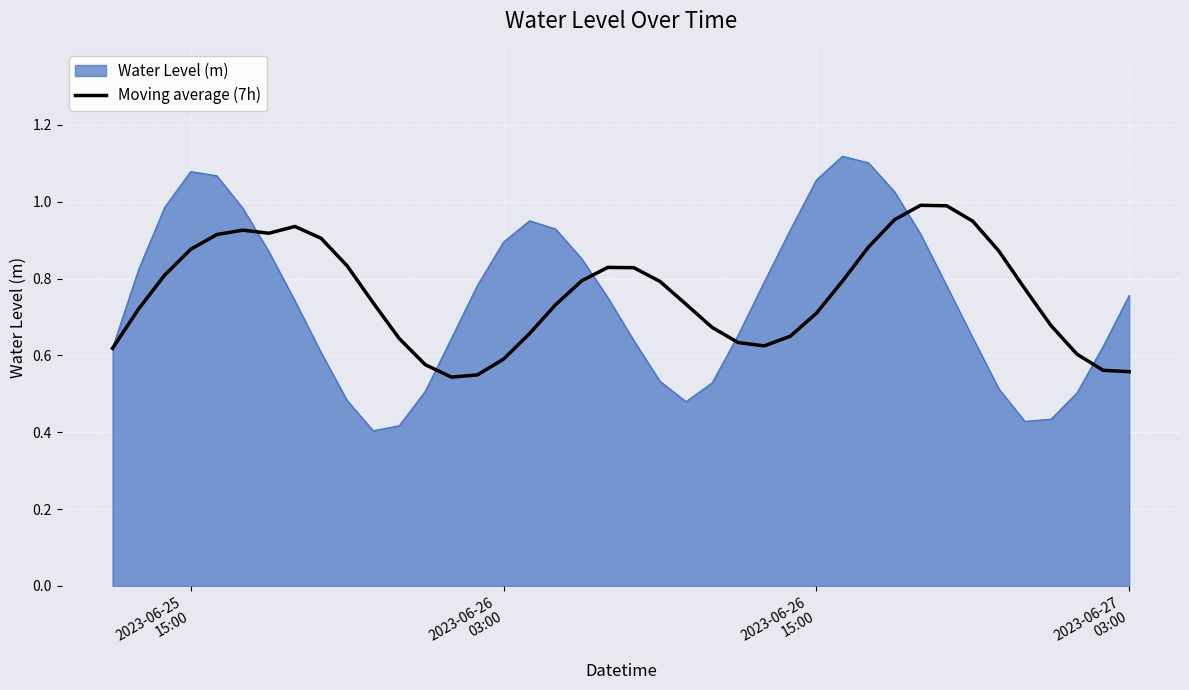

Which series has the largest range (max minus min)?

Water Level (m)